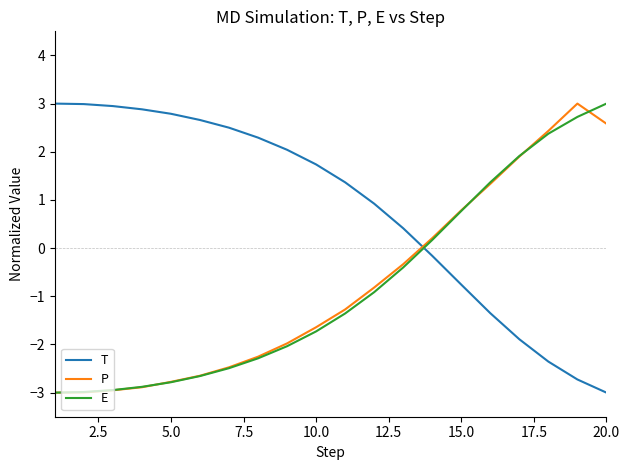

True or false: T and P cross at least once.

True